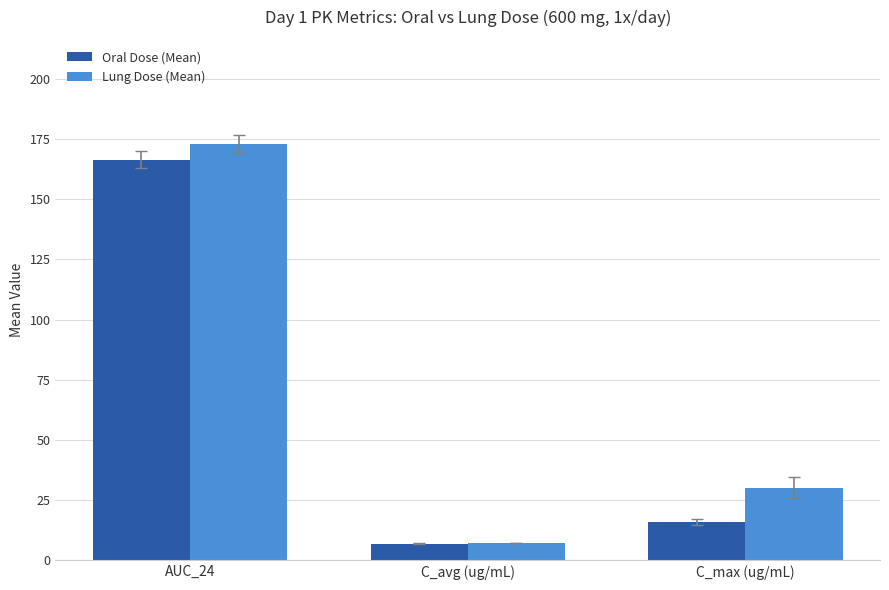

How many categories are shown in the chart?

3